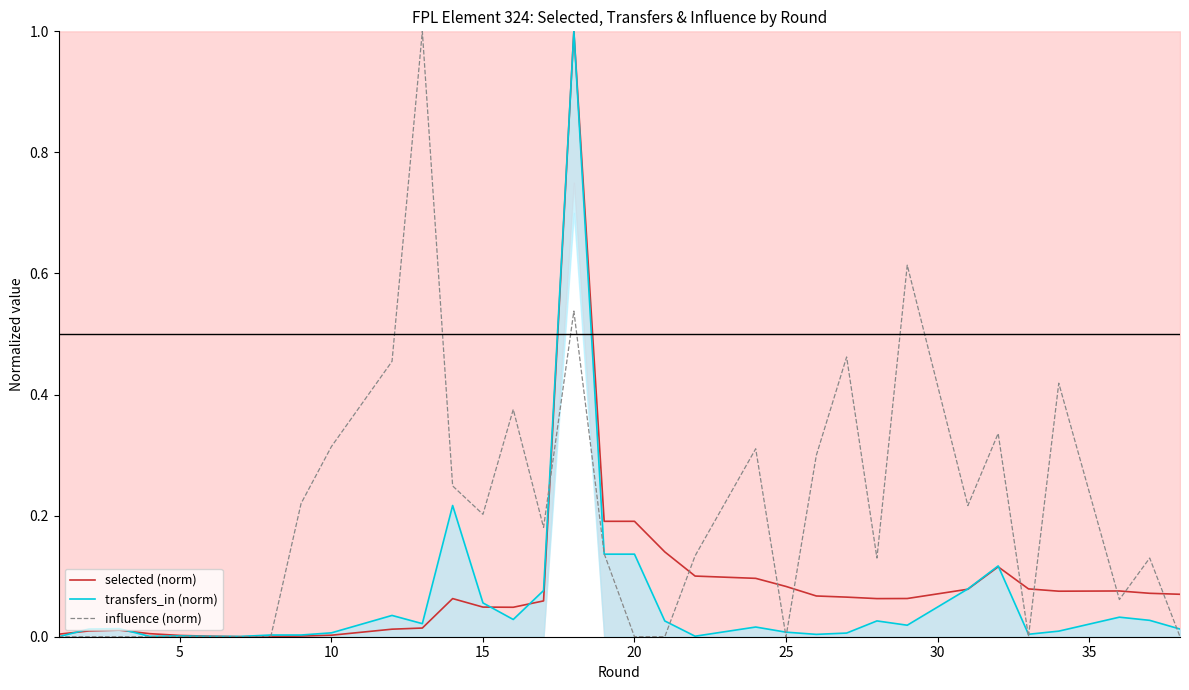

True or false: influence (norm) has a value of 0.0 at 20.

True